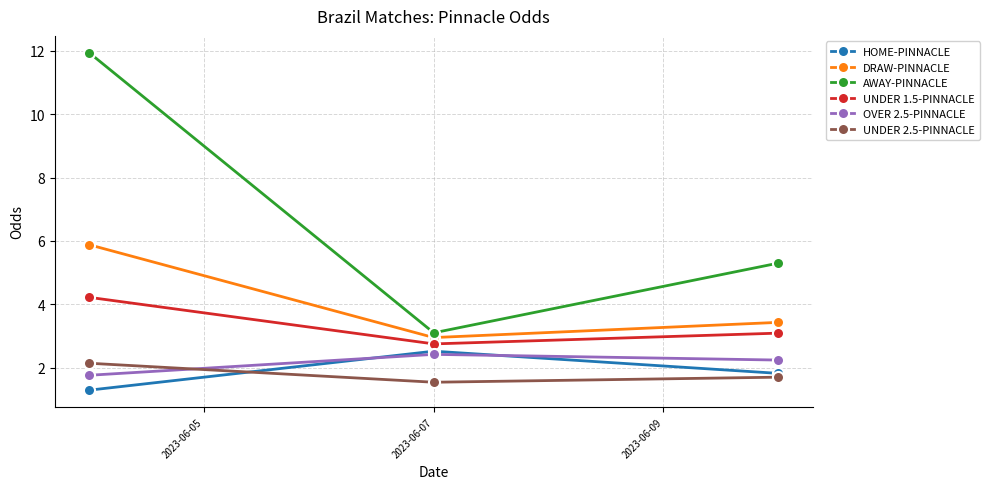

What is the maximum value for AWAY-PINNACLE?

11.9